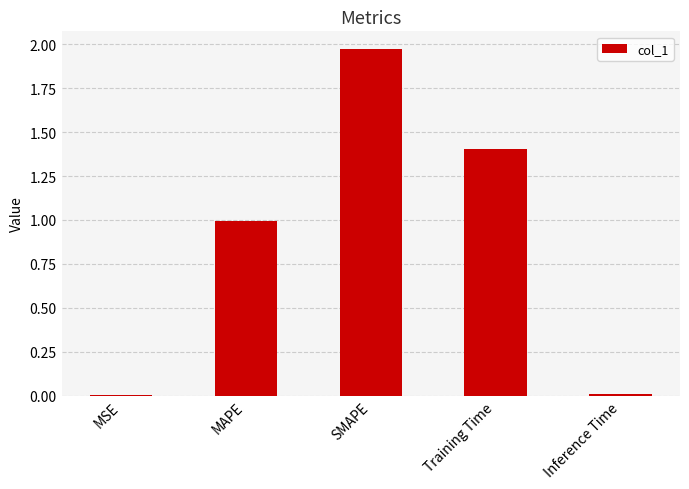

What is the sum of the values at SMAPE and MAPE?

3.0